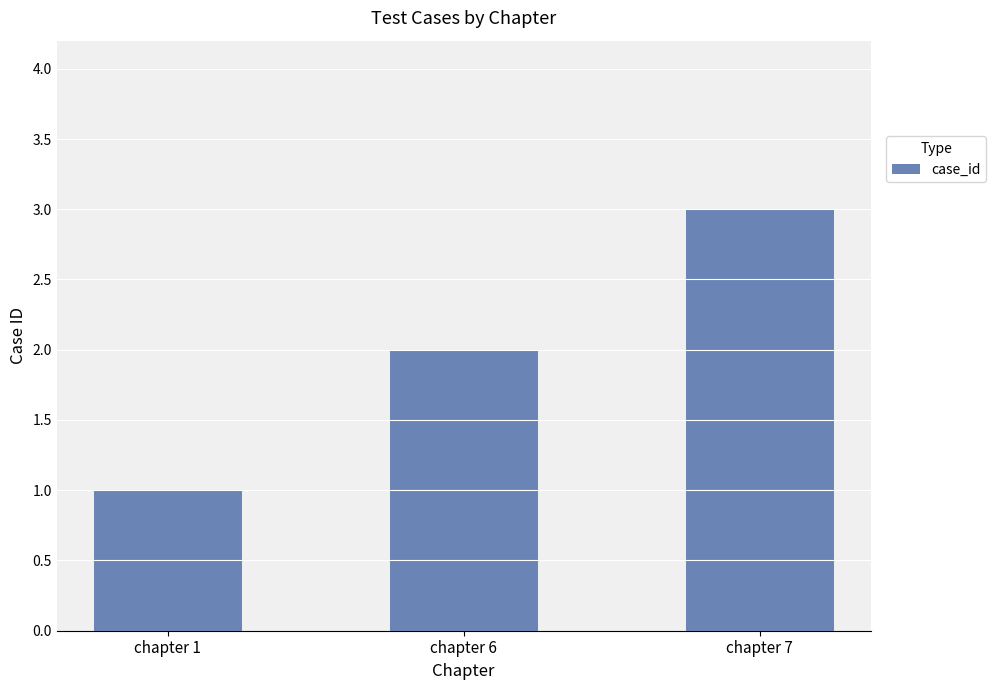

How many bars are there in total?

3